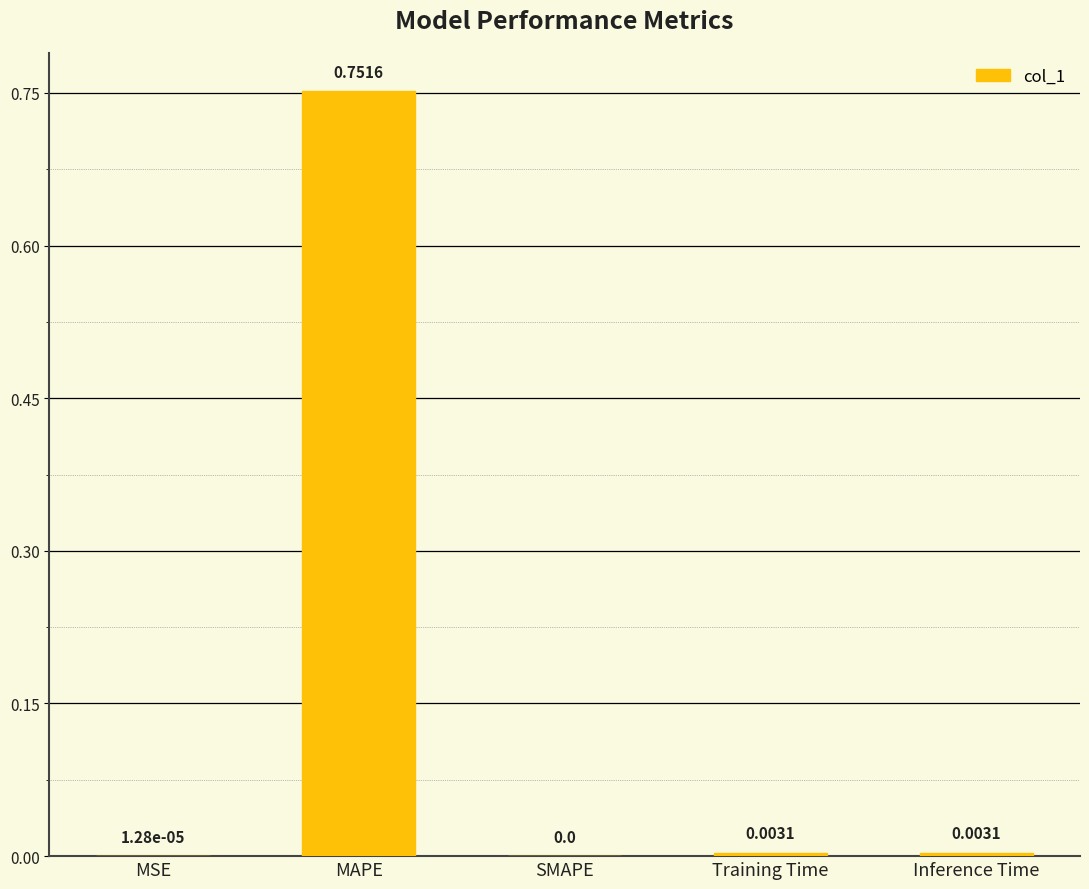

Which category has the highest value across all series?

MAPE